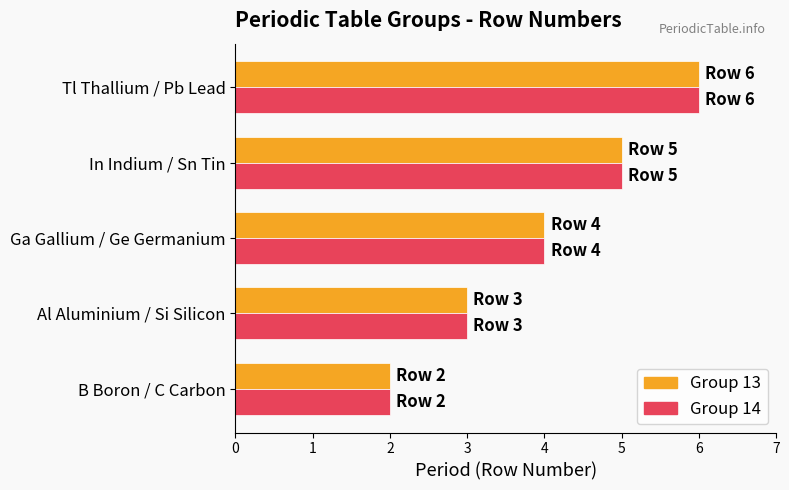

At which category is the sum across all series the highest?

Tl Thallium / Pb Lead